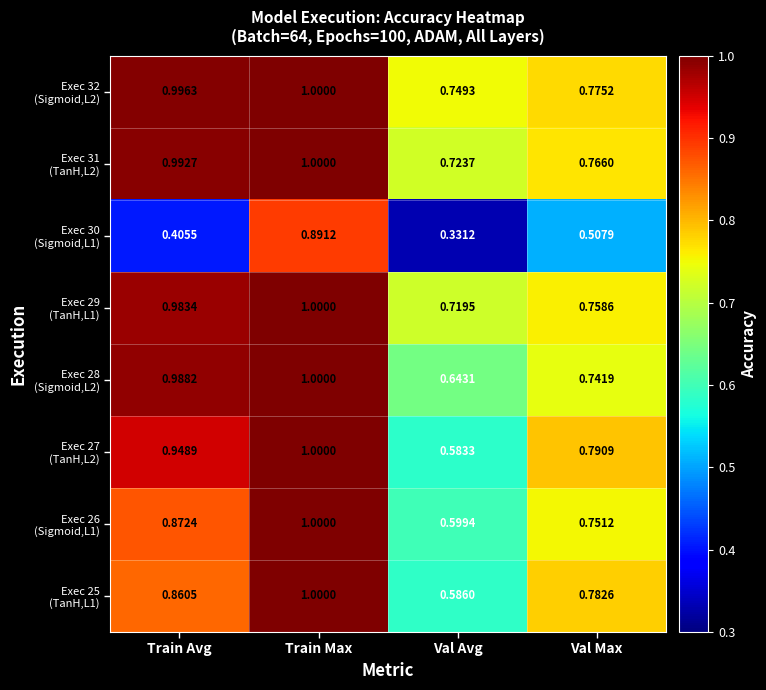

At which category is the sum across all series the highest?

Train Max